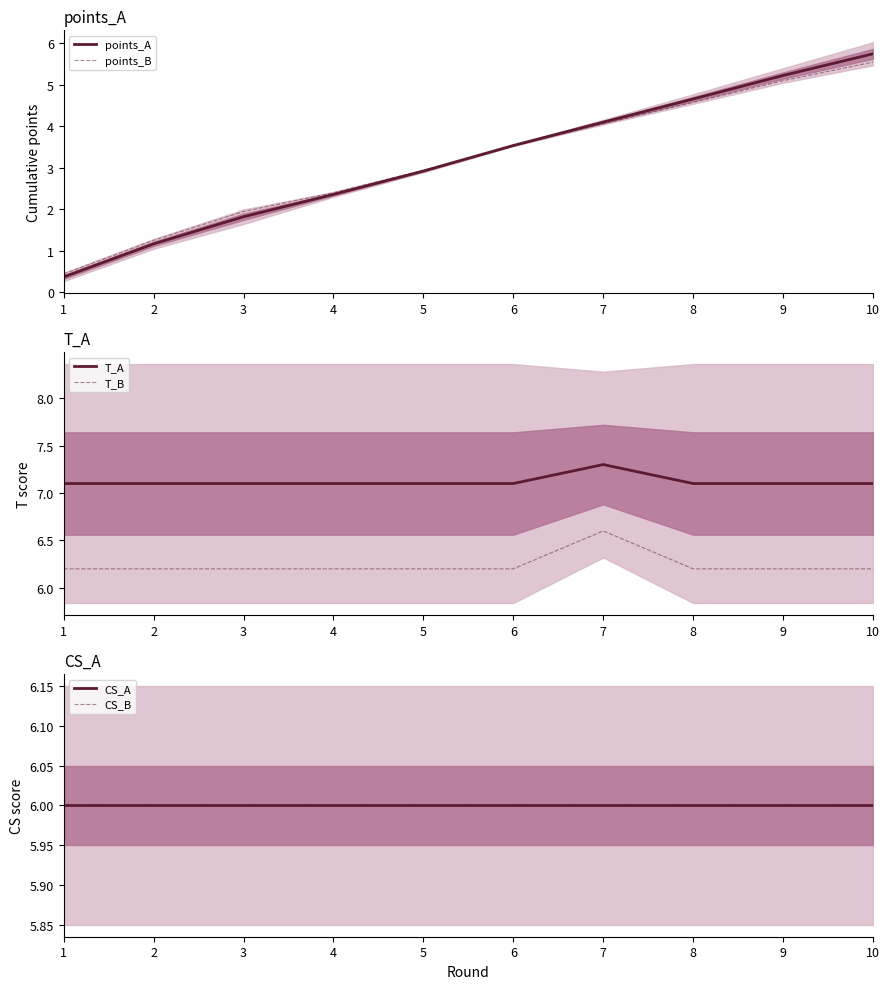

Does the chart display data point markers on the line(s)?

No